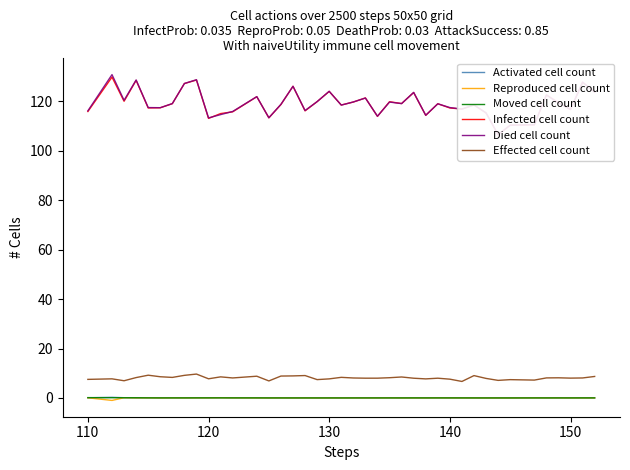

Count the number of data series in this chart.

6